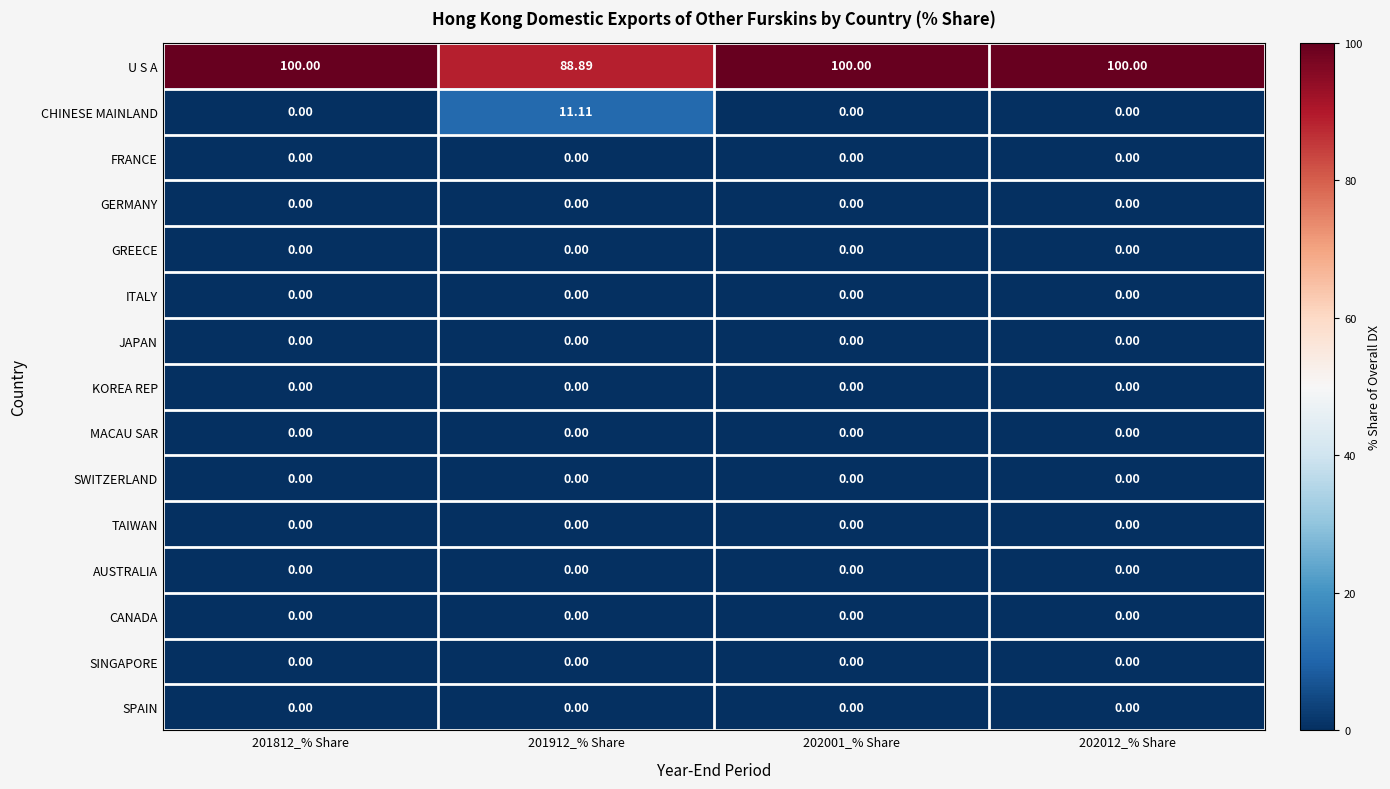

Reading left to right, what are all the values shown in this chart?

U S A: 201812_% Share=100.0	201912_% Share=88.9	202001_% Share=100.0	202012_% Share=100.0
CHINESE MAINLAND: 201812_% Share=0.0	201912_% Share=11.1	202001_% Share=0.0	202012_% Share=0.0
FRANCE: 201812_% Share=0.0	201912_% Share=0.0	202001_% Share=0.0	202012_% Share=0.0
GERMANY: 201812_% Share=0.0	201912_% Share=0.0	202001_% Share=0.0	202012_% Share=0.0
GREECE: 201812_% Share=0.0	201912_% Share=0.0	202001_% Share=0.0	202012_% Share=0.0
ITALY: 201812_% Share=0.0	201912_% Share=0.0	202001_% Share=0.0	202012_% Share=0.0
JAPAN: 201812_% Share=0.0	201912_% Share=0.0	202001_% Share=0.0	202012_% Share=0.0
KOREA REP: 201812_% Share=0.0	201912_% Share=0.0	202001_% Share=0.0	202012_% Share=0.0
MACAU SAR: 201812_% Share=0.0	201912_% Share=0.0	202001_% Share=0.0	202012_% Share=0.0
SWITZERLAND: 201812_% Share=0.0	201912_% Share=0.0	202001_% Share=0.0	202012_% Share=0.0
TAIWAN: 201812_% Share=0.0	201912_% Share=0.0	202001_% Share=0.0	202012_% Share=0.0
AUSTRALIA: 201812_% Share=0.0	201912_% Share=0.0	202001_% Share=0.0	202012_% Share=0.0
CANADA: 201812_% Share=0.0	201912_% Share=0.0	202001_% Share=0.0	202012_% Share=0.0
SINGAPORE: 201812_% Share=0.0	201912_% Share=0.0	202001_% Share=0.0	202012_% Share=0.0
SPAIN: 201812_% Share=0.0	201912_% Share=0.0	202001_% Share=0.0	202012_% Share=0.0